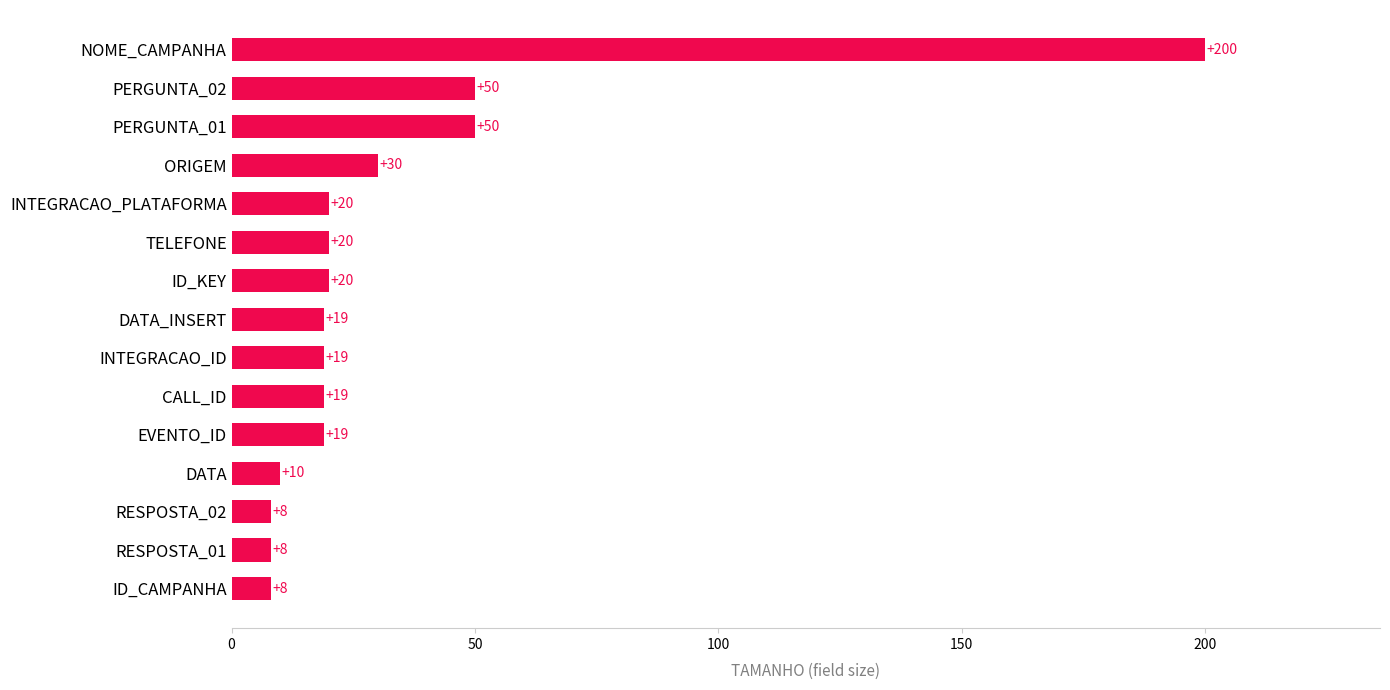

What is the sum of all values?

500